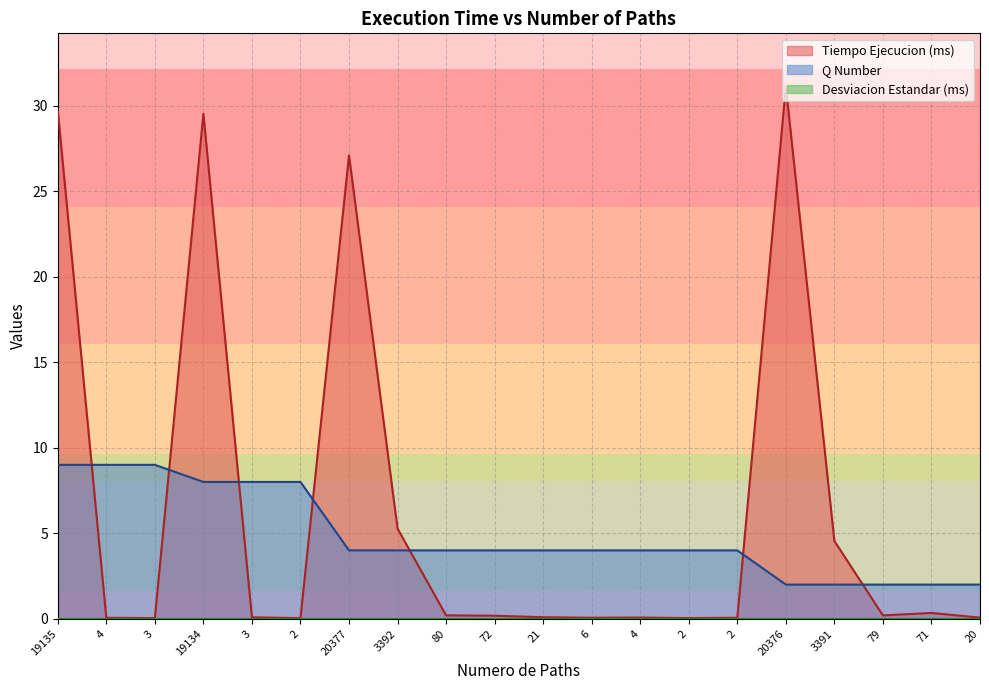

What is the difference between the maximum and second lowest values in the Tiempo Ejecucion (ms) series?

31.1